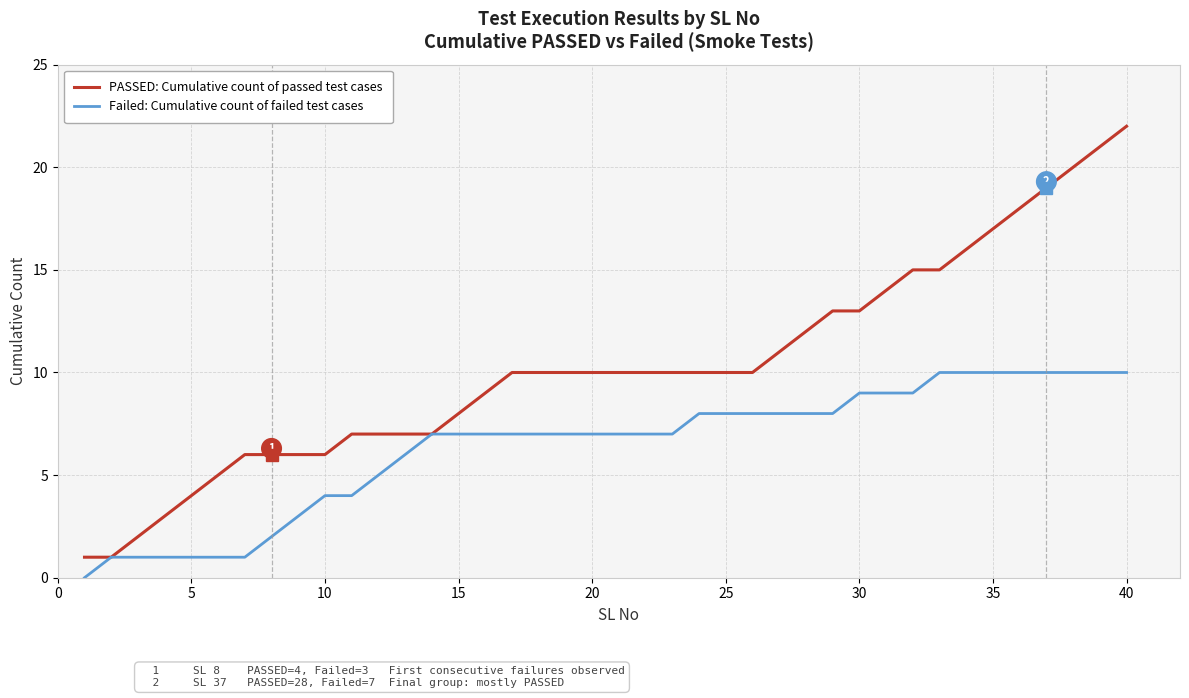

Rank the series by their maximum value, from highest to lowest.

PASSED: Cumulative count of passed test cases, Failed: Cumulative count of failed test cases